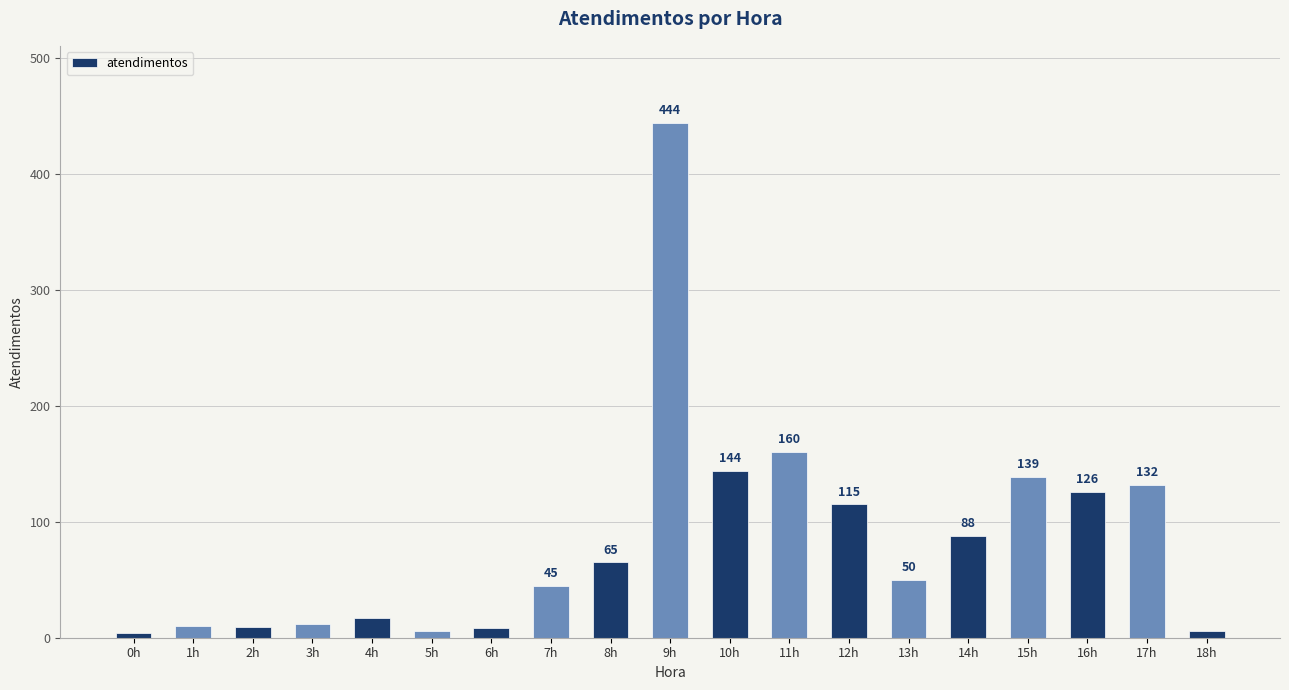

Reading left to right, list all the values displayed in this chart.

4	10	9	12	17	6	8	45	65	444	144	160	115	50	88	139	126	132	6